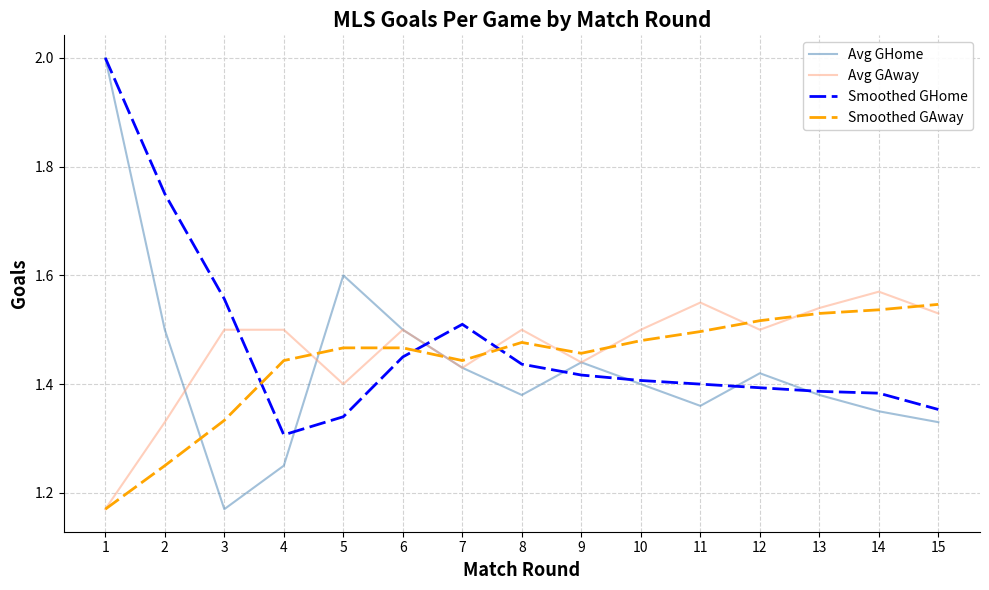

What is the total value across all series at 3?

5.6